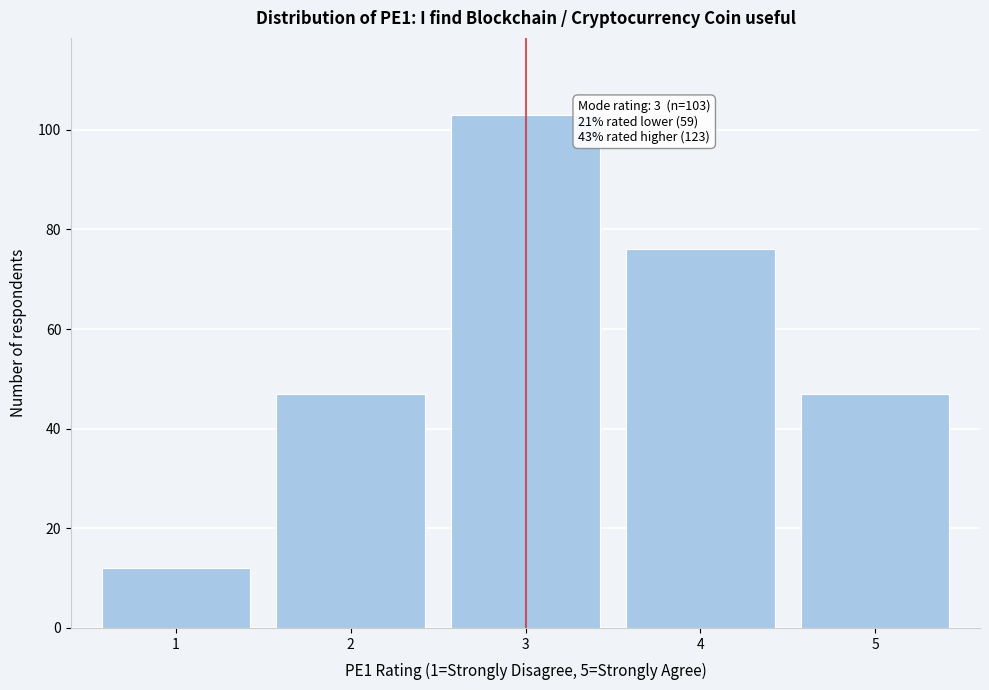

Reading left to right, what are all the values shown in this chart?

12	47	103	76	47